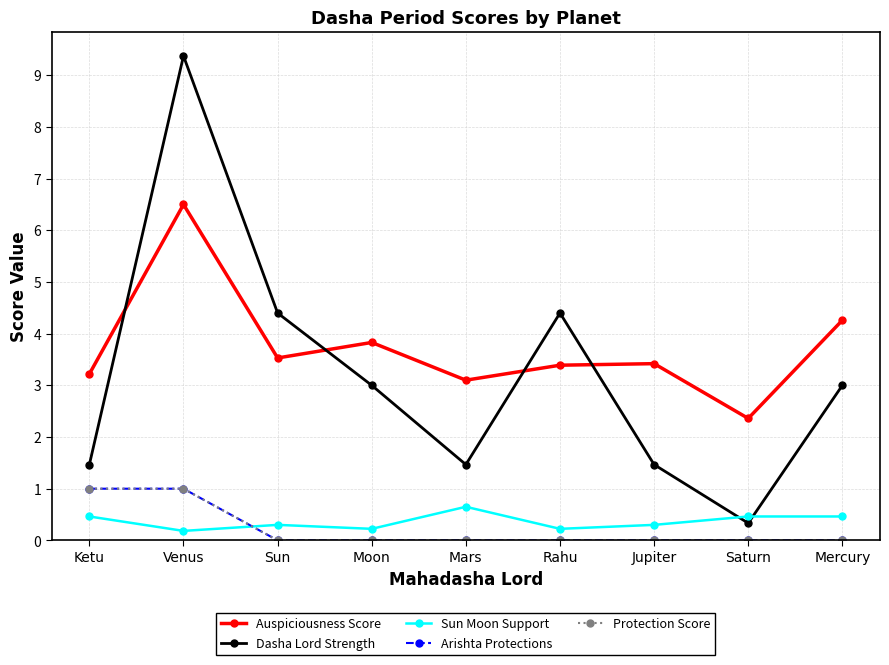

True or false: Dasha Lord Strength and Arishta Protections intersect in this chart.

False